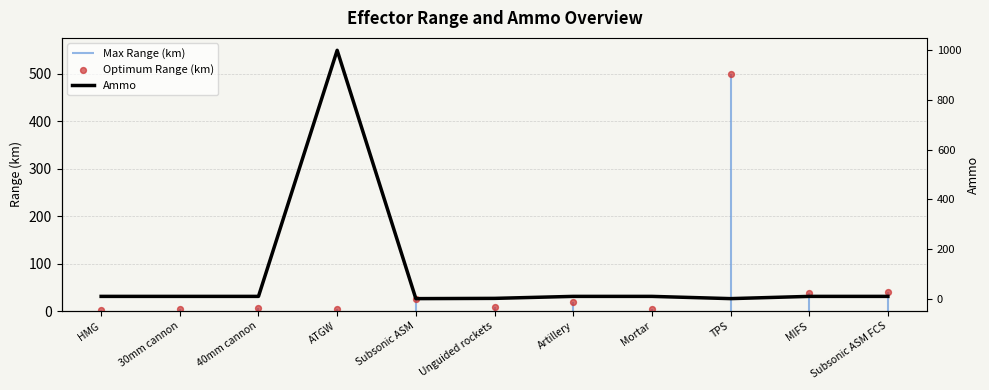

Which series has the largest total across all categories?

Ammo